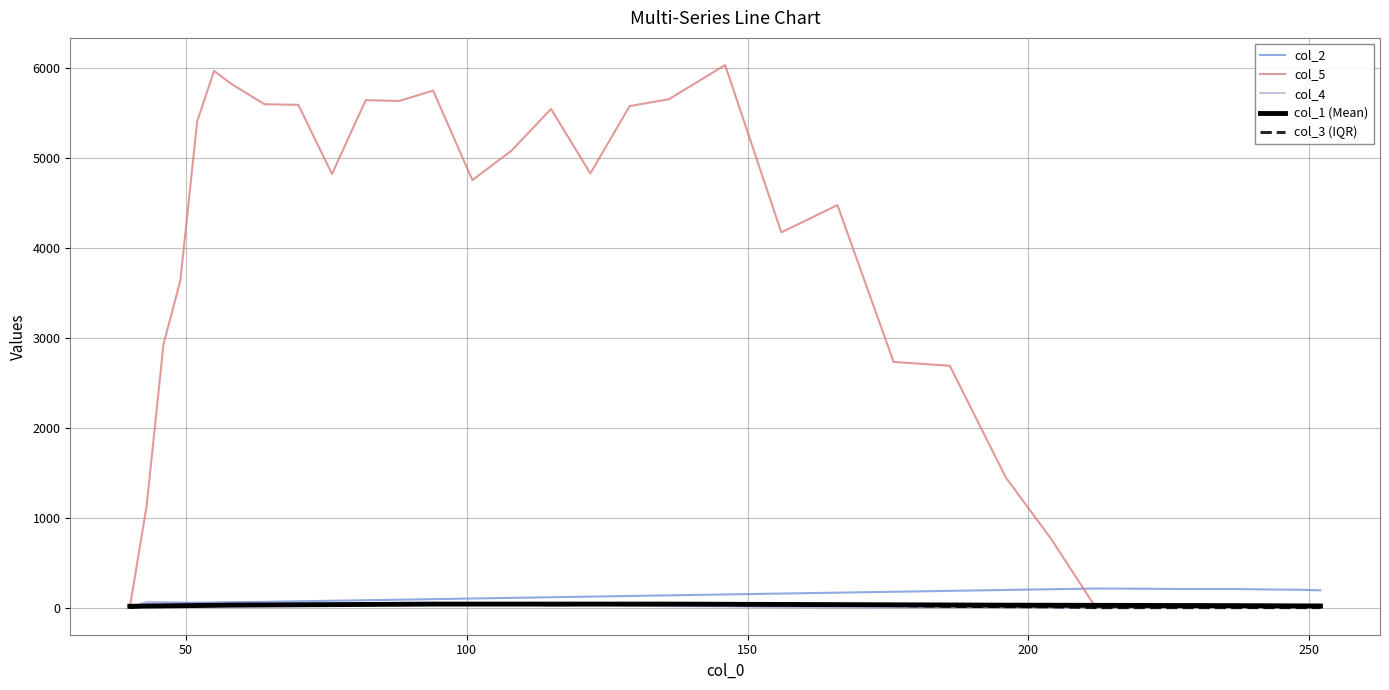

Reading right to left, extract all data points from this chart.

col_2: 192.0	199.0	200.0	204.0	206.0	206.0	210.0	212.0	204.0	196.0	186.0	176.0	166.0	156.0	146.0	136.0	129.0	122.0	115.0	108.0	101.0	94.0	88.0	82.0	76.0	70.0	64.0	58.0	55.0	52.0	49.0	46.0	43.0	0.0
col_5: 0.0	0.0	0.0	0.0	0.0	0.0	0.0	0.0	767.8	1444.2	2687.9	2730.5	4473.8	4170.7	6031.0	5650.8	5574.6	4825.6	5542.9	5081.3	4751.6	5747.2	5631.5	5640.6	4819.5	5588.4	5594.8	5824.0	5965.5	5406.1	3635.2	2928.6	1132.9	0.0
col_4: 0.0	0.0	0.0	0.0	0.0	0.0	0.0	0.0	0.0	0.0	0.0	0.0	1.0	3.0	12.0	14.0	21.0	25.0	20.0	31.0	34.0	35.0	44.0	47.0	47.0	51.0	53.0	60.0	56.0	56.0	59.0	63.0	65.0	0.0
col_1 (Mean): 18.0	19.0	20.0	21.0	22.0	23.0	24.0	25.0	26.0	27.0	29.0	31.0	33.0	35.0	37.0	39.0	39.0	39.0	39.0	39.0	39.0	39.0	37.0	35.0	33.0	31.0	29.0	27.0	25.0	23.0	21.0	19.0	17.0	15.0
col_3 (IQR): 0.0	0.0	0.0	0.0	0.0	0.0	0.0	0.0	9.0	11.0	14.0	23.0	33.0	35.0	37.0	39.0	39.0	39.0	39.0	39.0	39.0	39.0	37.0	35.0	33.0	31.0	29.0	27.0	25.0	23.0	21.0	19.0	17.0	0.0